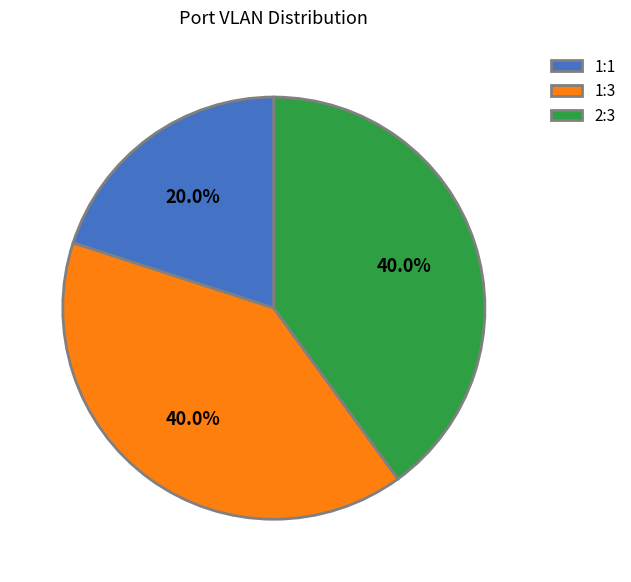

Which slice is the smallest?

1:1